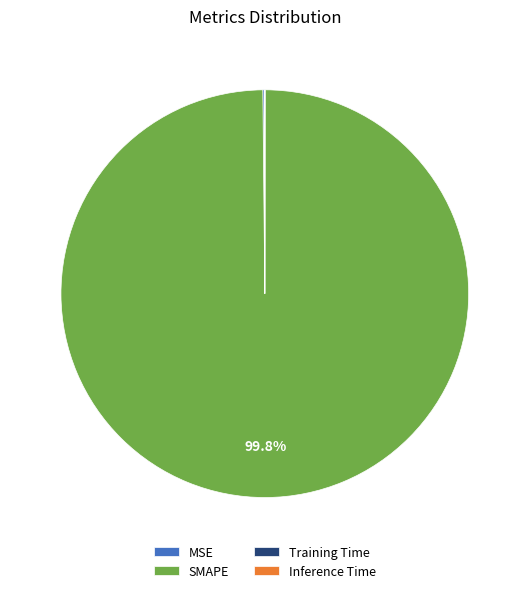

Which category has the biggest portion of the pie?

SMAPE